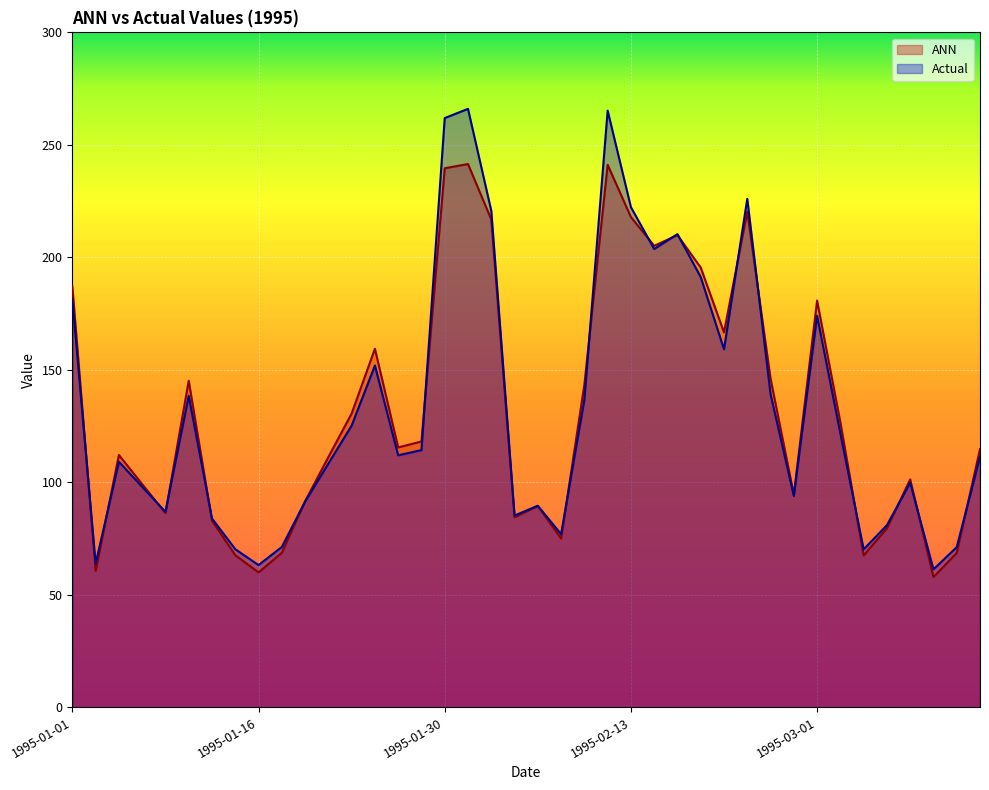

At 1995-02-16, list the series in order from largest to smallest.

ANN, Actual